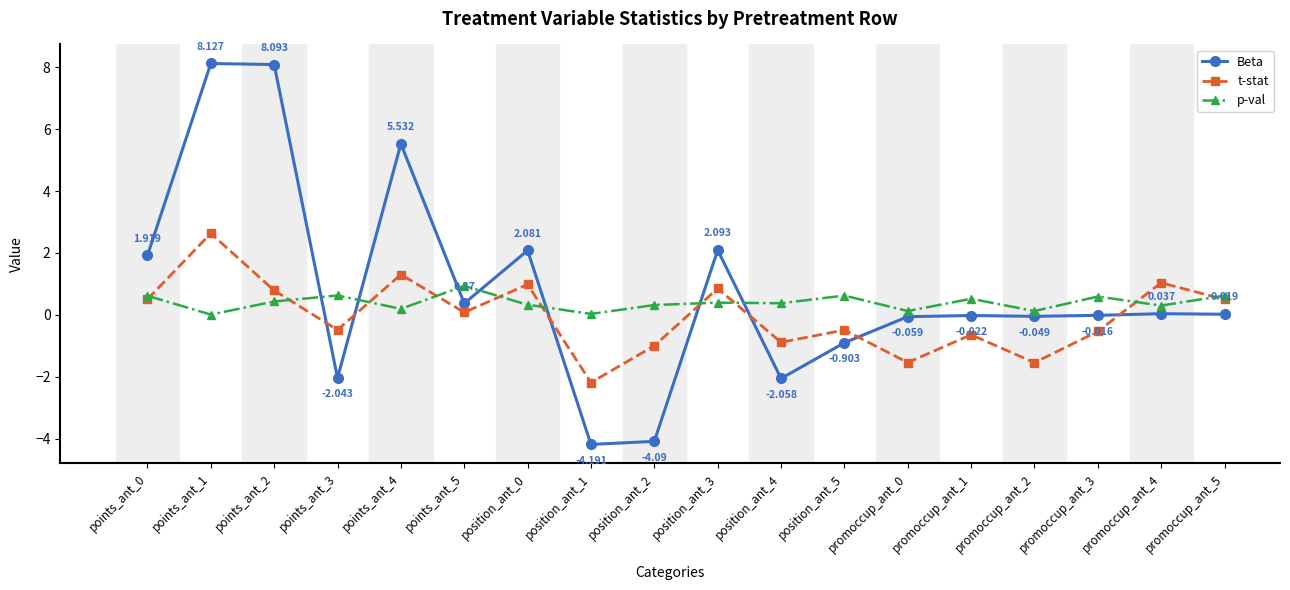

True or false: p-val has more than 1 interior local peaks.

True